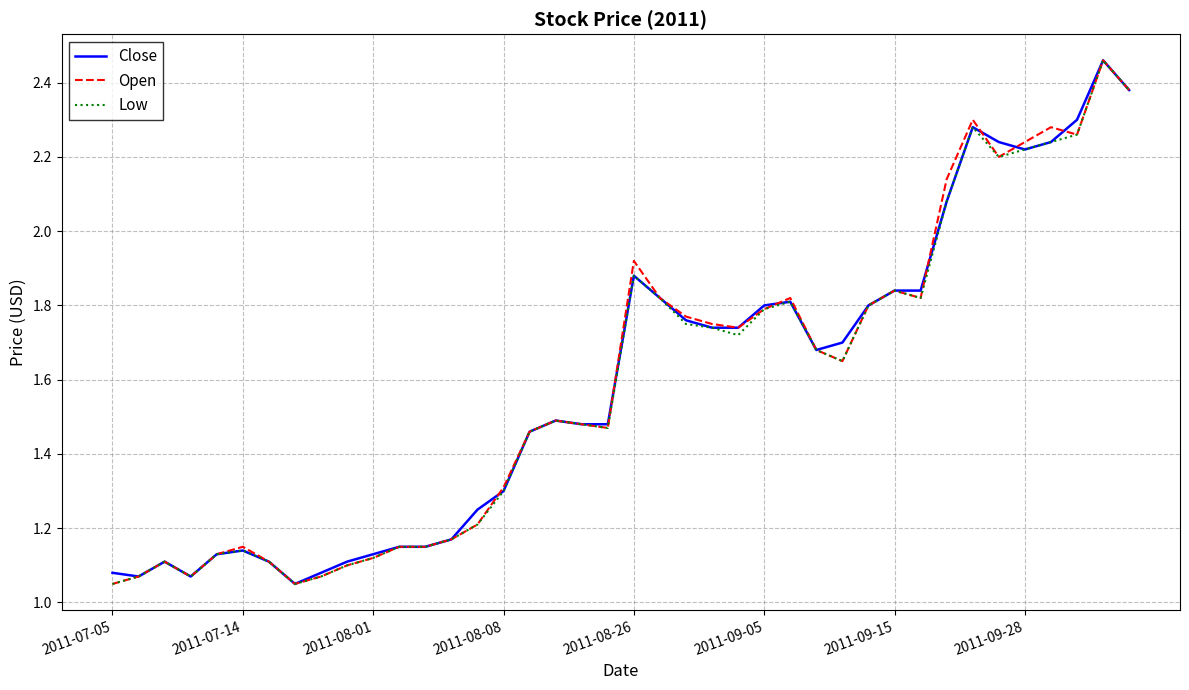

How many lines are shown in the chart?

3